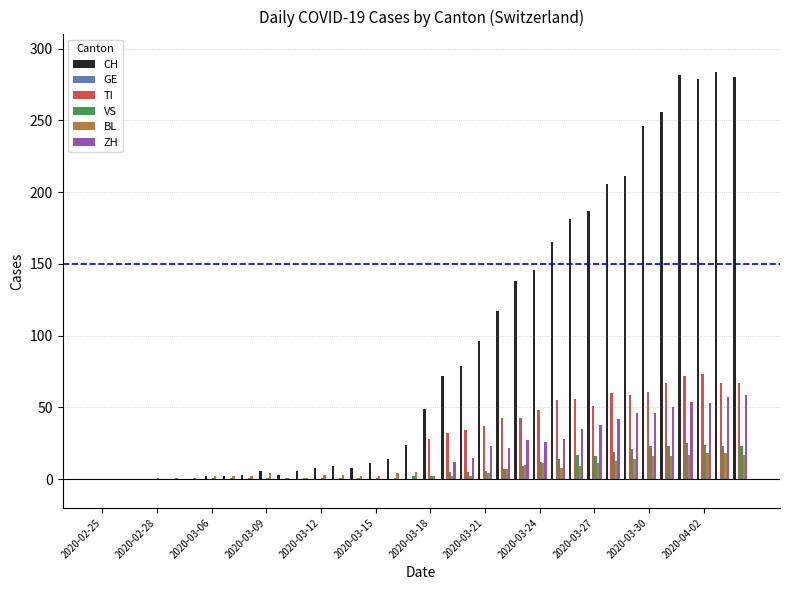

What is the maximum value for VS?

25